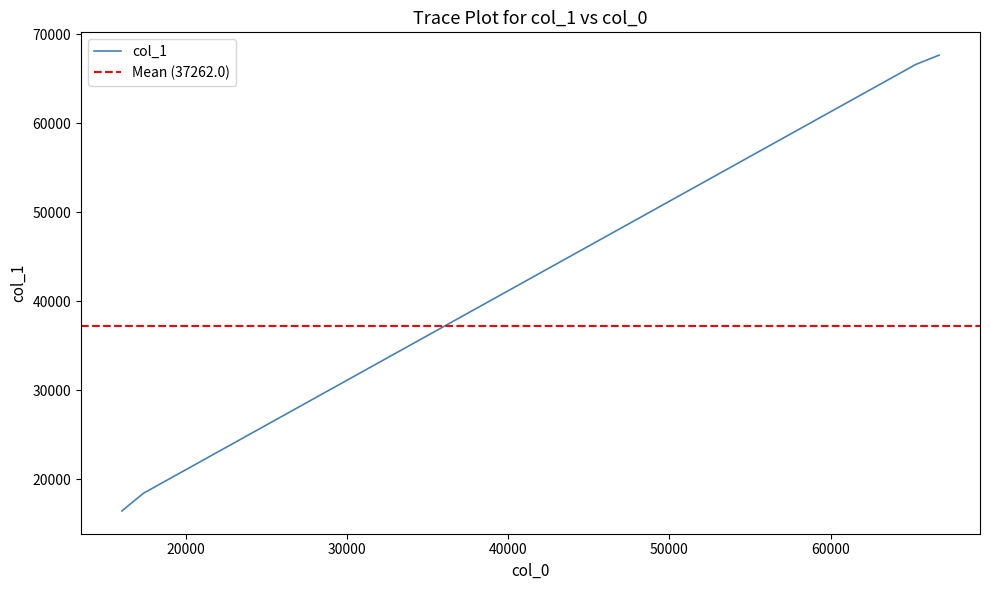

What is the lowest value of the col_1 series?

16431